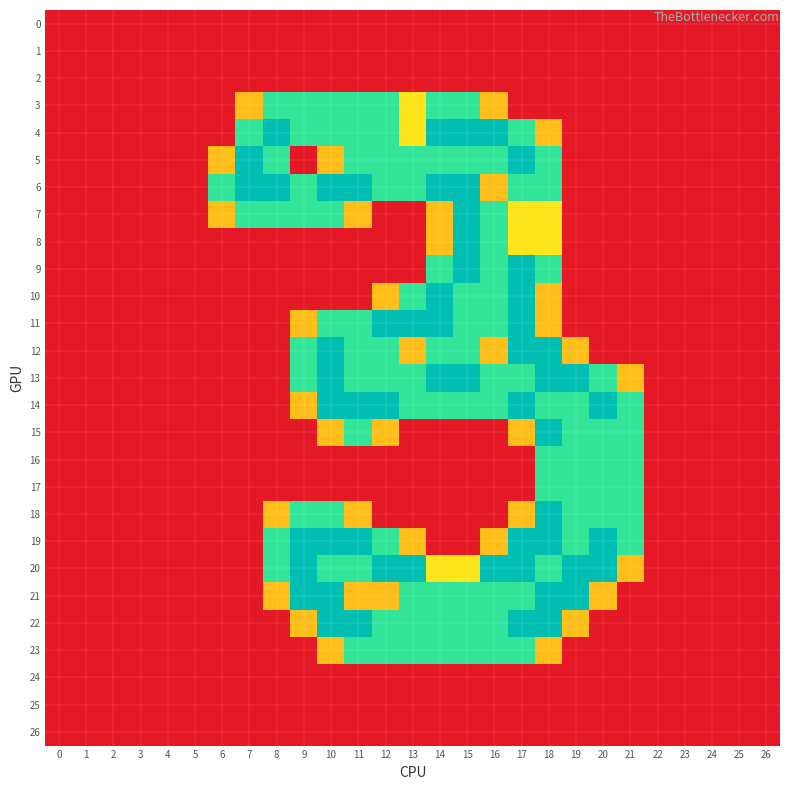

Reading left to right, what are all the values shown in this chart?

0: 0=0.0	1=0.0	2=0.0	3=0.0	4=0.0	5=0.0	6=0.0	7=0.0	8=0.0	9=0.0	10=0.0	11=0.0	12=0.0	13=0.0	14=0.0	15=0.0	16=0.0	17=0.0	18=0.0	19=0.0	20=0.0	21=0.0	22=0.0	23=0.0	24=0.0	25=0.0	26=0.0
1: 0=0.0	1=0.0	2=0.0	3=0.0	4=0.0	5=0.0	6=0.0	7=0.0	8=0.0	9=0.0	10=0.0	11=0.0	12=0.0	13=0.0	14=0.0	15=0.0	16=0.0	17=0.0	18=0.0	19=0.0	20=0.0	21=0.0	22=0.0	23=0.0	24=0.0	25=0.0	26=0.0
2: 0=0.0	1=0.0	2=0.0	3=0.0	4=0.0	5=0.0	6=0.0	7=0.0	8=0.0	9=0.0	10=0.0	11=0.0	12=0.0	13=0.0	14=0.0	15=0.0	16=0.0	17=0.0	18=0.0	19=0.0	20=0.0	21=0.0	22=0.0	23=0.0	24=0.0	25=0.0	26=0.0
3: 0=0.0	1=0.0	2=0.0	3=0.0	4=0.0	5=0.0	6=0.0	7=0.8	8=1.5	9=1.5	10=1.5	11=1.5	12=1.5	13=1.0	14=1.5	15=1.5	16=0.8	17=0.0	18=0.0	19=0.0	20=0.0	21=0.0	22=0.0	23=0.0	24=0.0	25=0.0	26=0.0
4: 0=0.0	1=0.0	2=0.0	3=0.0	4=0.0	5=0.0	6=0.0	7=1.5	8=2.0	9=1.5	10=1.5	11=1.5	12=1.5	13=1.0	14=2.0	15=2.0	16=2.0	17=1.5	18=0.8	19=0.0	20=0.0	21=0.0	22=0.0	23=0.0	24=0.0	25=0.0	26=0.0
5: 0=0.0	1=0.0	2=0.0	3=0.0	4=0.0	5=0.0	6=0.8	7=2.0	8=1.5	9=0.0	10=0.8	11=1.5	12=1.5	13=1.5	14=1.5	15=1.5	16=1.5	17=2.0	18=1.5	19=0.0	20=0.0	21=0.0	22=0.0	23=0.0	24=0.0	25=0.0	26=0.0
6: 0=0.0	1=0.0	2=0.0	3=0.0	4=0.0	5=0.0	6=1.5	7=2.0	8=2.0	9=1.5	10=2.0	11=2.0	12=1.5	13=1.5	14=2.0	15=2.0	16=0.8	17=1.5	18=1.5	19=0.0	20=0.0	21=0.0	22=0.0	23=0.0	24=0.0	25=0.0	26=0.0
7: 0=0.0	1=0.0	2=0.0	3=0.0	4=0.0	5=0.0	6=0.8	7=1.5	8=1.5	9=1.5	10=1.5	11=0.8	12=0.0	13=0.0	14=0.8	15=2.0	16=1.5	17=1.0	18=1.0	19=0.0	20=0.0	21=0.0	22=0.0	23=0.0	24=0.0	25=0.0	26=0.0
8: 0=0.0	1=0.0	2=0.0	3=0.0	4=0.0	5=0.0	6=0.0	7=0.0	8=0.0	9=0.0	10=0.0	11=0.0	12=0.0	13=0.0	14=0.8	15=2.0	16=1.5	17=1.0	18=1.0	19=0.0	20=0.0	21=0.0	22=0.0	23=0.0	24=0.0	25=0.0	26=0.0
9: 0=0.0	1=0.0	2=0.0	3=0.0	4=0.0	5=0.0	6=0.0	7=0.0	8=0.0	9=0.0	10=0.0	11=0.0	12=0.0	13=0.0	14=1.5	15=2.0	16=1.5	17=2.0	18=1.5	19=0.0	20=0.0	21=0.0	22=0.0	23=0.0	24=0.0	25=0.0	26=0.0
10: 0=0.0	1=0.0	2=0.0	3=0.0	4=0.0	5=0.0	6=0.0	7=0.0	8=0.0	9=0.0	10=0.0	11=0.0	12=0.8	13=1.5	14=2.0	15=1.5	16=1.5	17=2.0	18=0.8	19=0.0	20=0.0	21=0.0	22=0.0	23=0.0	24=0.0	25=0.0	26=0.0
11: 0=0.0	1=0.0	2=0.0	3=0.0	4=0.0	5=0.0	6=0.0	7=0.0	8=0.0	9=0.8	10=1.5	11=1.5	12=2.0	13=2.0	14=2.0	15=1.5	16=1.5	17=2.0	18=0.8	19=0.0	20=0.0	21=0.0	22=0.0	23=0.0	24=0.0	25=0.0	26=0.0
12: 0=0.0	1=0.0	2=0.0	3=0.0	4=0.0	5=0.0	6=0.0	7=0.0	8=0.0	9=1.5	10=2.0	11=1.5	12=1.5	13=0.8	14=1.5	15=1.5	16=0.8	17=2.0	18=2.0	19=0.8	20=0.0	21=0.0	22=0.0	23=0.0	24=0.0	25=0.0	26=0.0
13: 0=0.0	1=0.0	2=0.0	3=0.0	4=0.0	5=0.0	6=0.0	7=0.0	8=0.0	9=1.5	10=2.0	11=1.5	12=1.5	13=1.5	14=2.0	15=2.0	16=1.5	17=1.5	18=2.0	19=2.0	20=1.5	21=0.8	22=0.0	23=0.0	24=0.0	25=0.0	26=0.0
14: 0=0.0	1=0.0	2=0.0	3=0.0	4=0.0	5=0.0	6=0.0	7=0.0	8=0.0	9=0.8	10=2.0	11=2.0	12=2.0	13=1.5	14=1.5	15=1.5	16=1.5	17=2.0	18=1.5	19=1.5	20=2.0	21=1.5	22=0.0	23=0.0	24=0.0	25=0.0	26=0.0
15: 0=0.0	1=0.0	2=0.0	3=0.0	4=0.0	5=0.0	6=0.0	7=0.0	8=0.0	9=0.0	10=0.8	11=1.5	12=0.8	13=0.0	14=0.0	15=0.0	16=0.0	17=0.8	18=2.0	19=1.5	20=1.5	21=1.5	22=0.0	23=0.0	24=0.0	25=0.0	26=0.0
16: 0=0.0	1=0.0	2=0.0	3=0.0	4=0.0	5=0.0	6=0.0	7=0.0	8=0.0	9=0.0	10=0.0	11=0.0	12=0.0	13=0.0	14=0.0	15=0.0	16=0.0	17=0.0	18=1.5	19=1.5	20=1.5	21=1.5	22=0.0	23=0.0	24=0.0	25=0.0	26=0.0
17: 0=0.0	1=0.0	2=0.0	3=0.0	4=0.0	5=0.0	6=0.0	7=0.0	8=0.0	9=0.0	10=0.0	11=0.0	12=0.0	13=0.0	14=0.0	15=0.0	16=0.0	17=0.0	18=1.5	19=1.5	20=1.5	21=1.5	22=0.0	23=0.0	24=0.0	25=0.0	26=0.0
18: 0=0.0	1=0.0	2=0.0	3=0.0	4=0.0	5=0.0	6=0.0	7=0.0	8=0.8	9=1.5	10=1.5	11=0.8	12=0.0	13=0.0	14=0.0	15=0.0	16=0.0	17=0.8	18=2.0	19=1.5	20=1.5	21=1.5	22=0.0	23=0.0	24=0.0	25=0.0	26=0.0
19: 0=0.0	1=0.0	2=0.0	3=0.0	4=0.0	5=0.0	6=0.0	7=0.0	8=1.5	9=2.0	10=2.0	11=2.0	12=1.5	13=0.8	14=0.0	15=0.0	16=0.8	17=2.0	18=2.0	19=1.5	20=2.0	21=1.5	22=0.0	23=0.0	24=0.0	25=0.0	26=0.0
20: 0=0.0	1=0.0	2=0.0	3=0.0	4=0.0	5=0.0	6=0.0	7=0.0	8=1.5	9=2.0	10=1.5	11=1.5	12=2.0	13=2.0	14=1.0	15=1.0	16=2.0	17=2.0	18=1.5	19=2.0	20=2.0	21=0.8	22=0.0	23=0.0	24=0.0	25=0.0	26=0.0
21: 0=0.0	1=0.0	2=0.0	3=0.0	4=0.0	5=0.0	6=0.0	7=0.0	8=0.8	9=2.0	10=2.0	11=0.8	12=0.8	13=1.5	14=1.5	15=1.5	16=1.5	17=1.5	18=2.0	19=2.0	20=0.8	21=0.0	22=0.0	23=0.0	24=0.0	25=0.0	26=0.0
22: 0=0.0	1=0.0	2=0.0	3=0.0	4=0.0	5=0.0	6=0.0	7=0.0	8=0.0	9=0.8	10=2.0	11=2.0	12=1.5	13=1.5	14=1.5	15=1.5	16=1.5	17=2.0	18=2.0	19=0.8	20=0.0	21=0.0	22=0.0	23=0.0	24=0.0	25=0.0	26=0.0
23: 0=0.0	1=0.0	2=0.0	3=0.0	4=0.0	5=0.0	6=0.0	7=0.0	8=0.0	9=0.0	10=0.8	11=1.5	12=1.5	13=1.5	14=1.5	15=1.5	16=1.5	17=1.5	18=0.8	19=0.0	20=0.0	21=0.0	22=0.0	23=0.0	24=0.0	25=0.0	26=0.0
24: 0=0.0	1=0.0	2=0.0	3=0.0	4=0.0	5=0.0	6=0.0	7=0.0	8=0.0	9=0.0	10=0.0	11=0.0	12=0.0	13=0.0	14=0.0	15=0.0	16=0.0	17=0.0	18=0.0	19=0.0	20=0.0	21=0.0	22=0.0	23=0.0	24=0.0	25=0.0	26=0.0
25: 0=0.0	1=0.0	2=0.0	3=0.0	4=0.0	5=0.0	6=0.0	7=0.0	8=0.0	9=0.0	10=0.0	11=0.0	12=0.0	13=0.0	14=0.0	15=0.0	16=0.0	17=0.0	18=0.0	19=0.0	20=0.0	21=0.0	22=0.0	23=0.0	24=0.0	25=0.0	26=0.0
26: 0=0.0	1=0.0	2=0.0	3=0.0	4=0.0	5=0.0	6=0.0	7=0.0	8=0.0	9=0.0	10=0.0	11=0.0	12=0.0	13=0.0	14=0.0	15=0.0	16=0.0	17=0.0	18=0.0	19=0.0	20=0.0	21=0.0	22=0.0	23=0.0	24=0.0	25=0.0	26=0.0